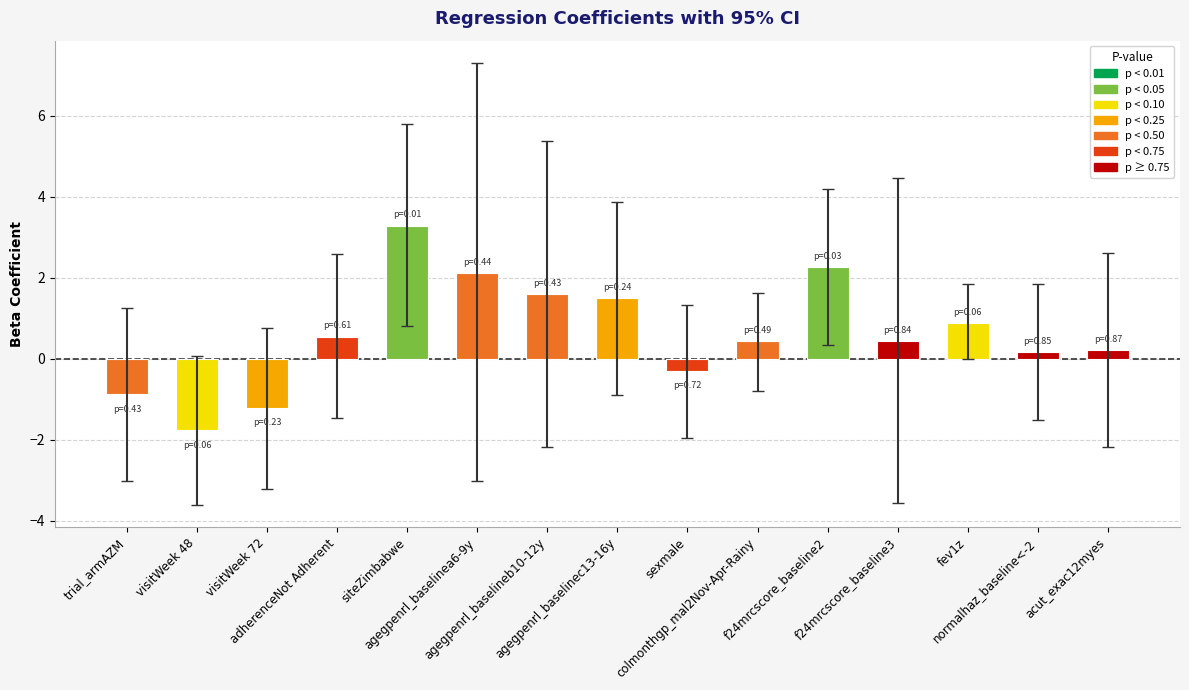

What is the difference between the maximum and minimum values?

5.1